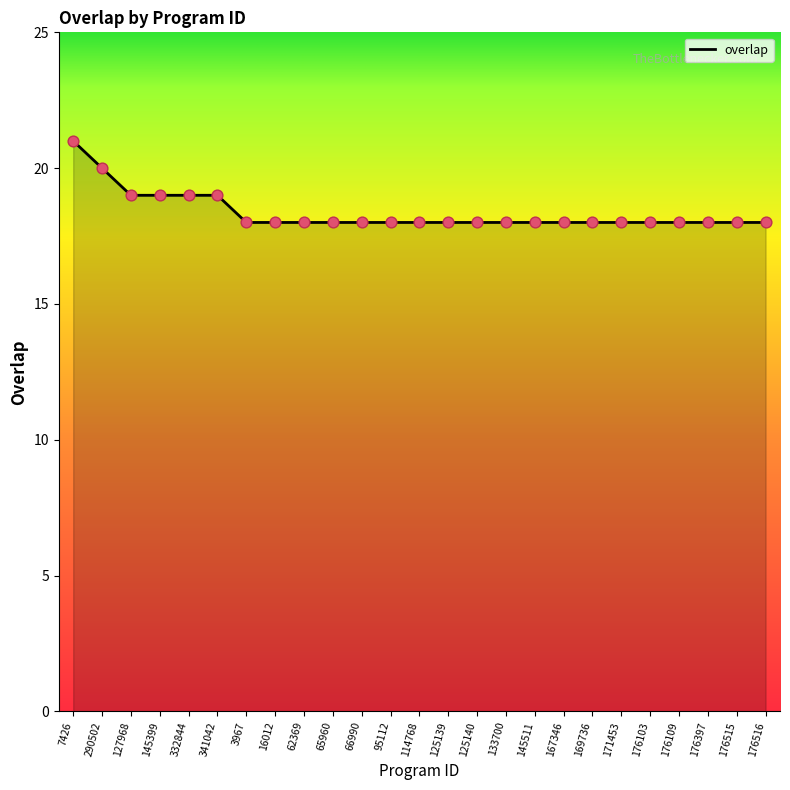

Between 167346 and 290502, which is larger?

290502